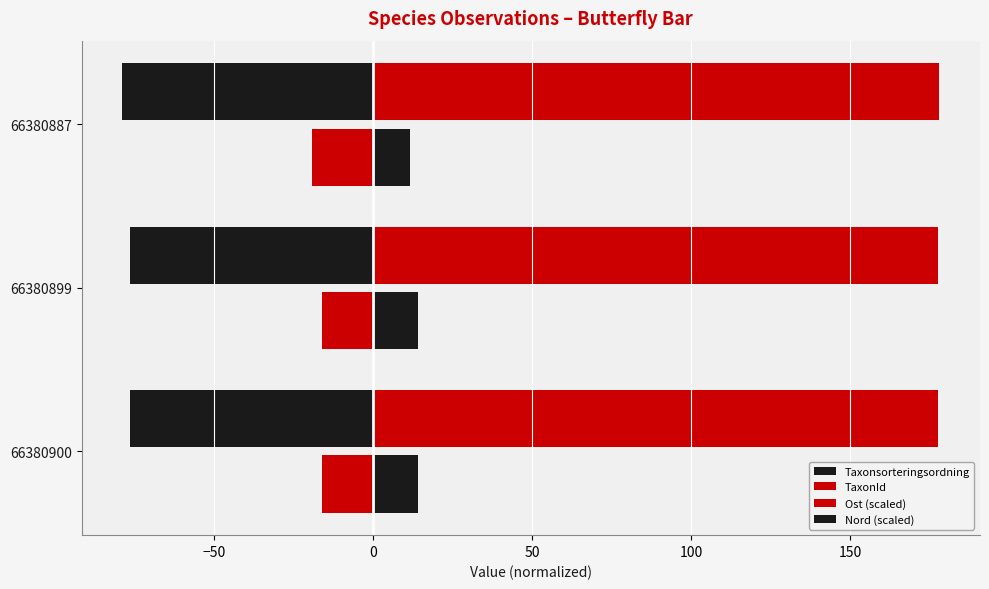

What is the maximum value for Ost (scaled)?

-16.1